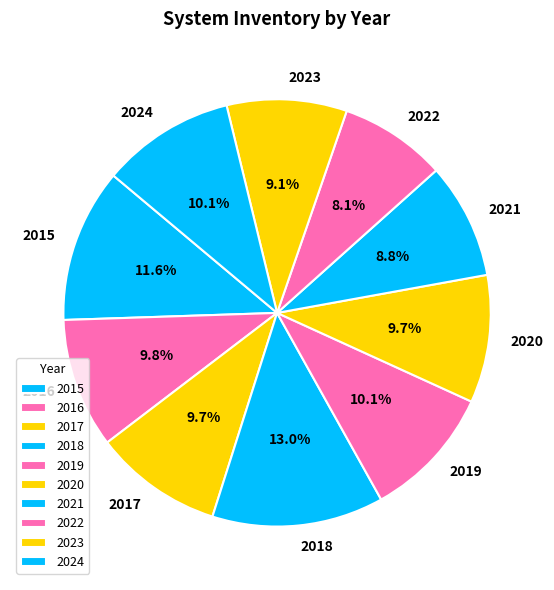

What is the ratio of the value at 2022 to the value at 2015?

0.7